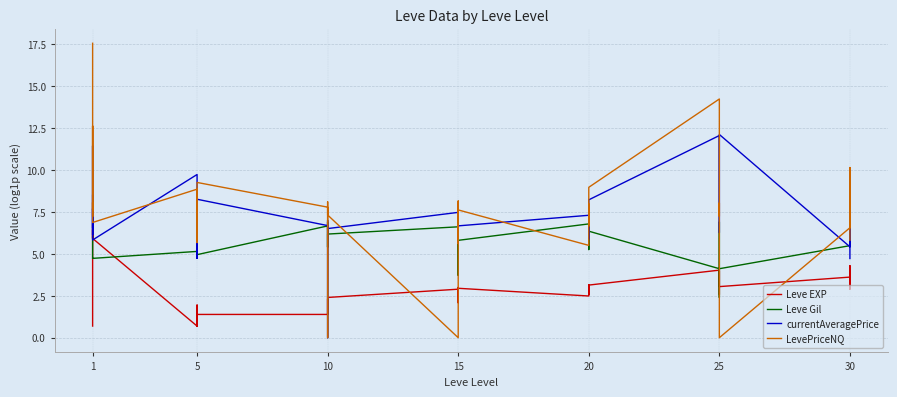

True or false: currentAveragePrice has more than 1 interior local peaks.

True